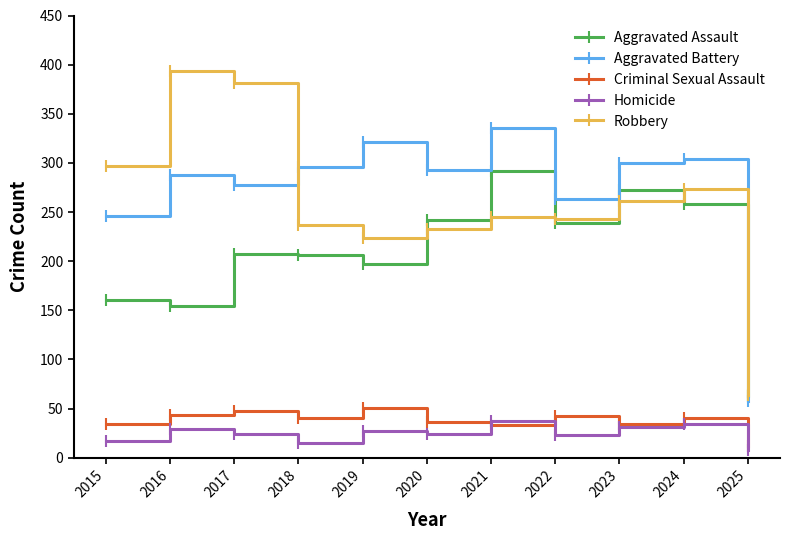

Where do Homicide and Criminal Sexual Assault first cross each other?

2020 and 2021